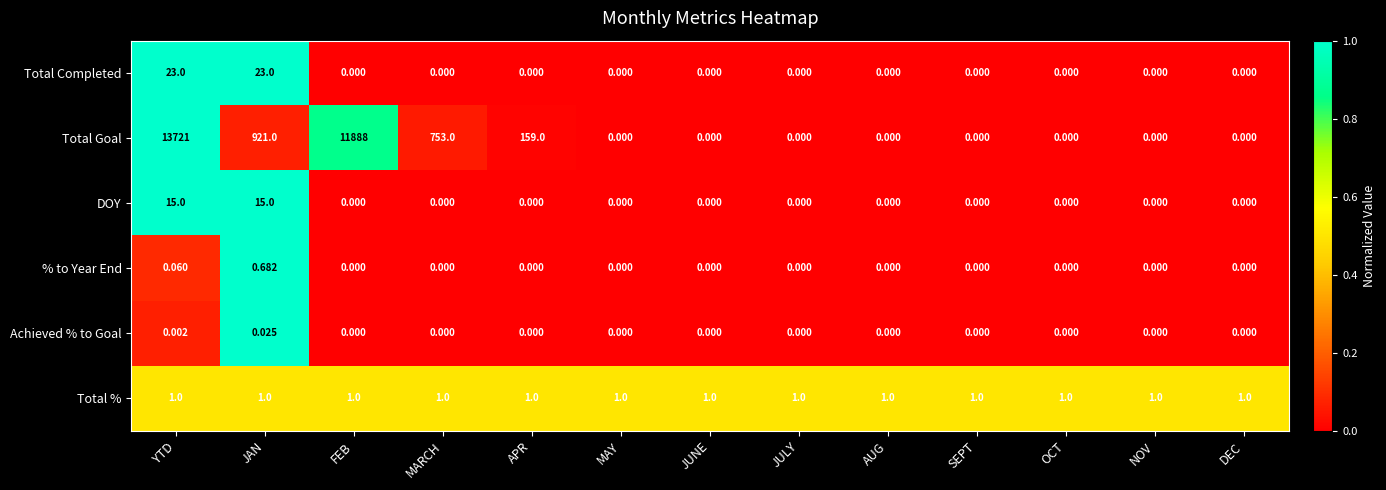

Which series has the largest range (max minus min)?

Total Goal